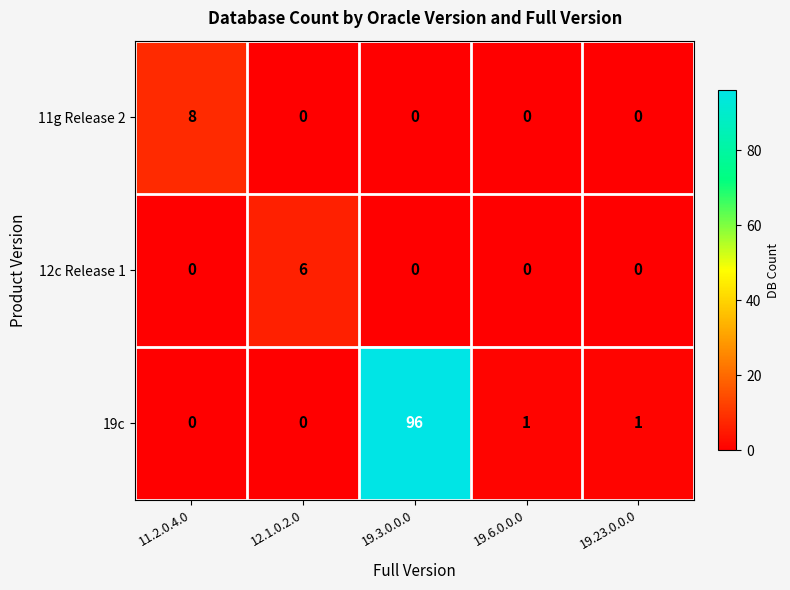

Reading right to left, extract all data points from this chart.

11g Release 2: 19.23.0.0.0=0	19.6.0.0.0=0	19.3.0.0.0=0	12.1.0.2.0=0	11.2.0.4.0=8
12c Release 1: 19.23.0.0.0=0	19.6.0.0.0=0	19.3.0.0.0=0	12.1.0.2.0=6	11.2.0.4.0=0
19c: 19.23.0.0.0=1	19.6.0.0.0=1	19.3.0.0.0=96	12.1.0.2.0=0	11.2.0.4.0=0